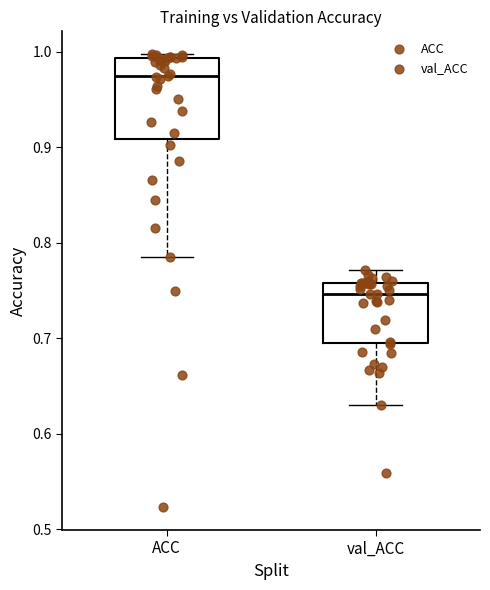

Comparing the boxes themselves (not the whiskers), which one is the tallest?

ACC